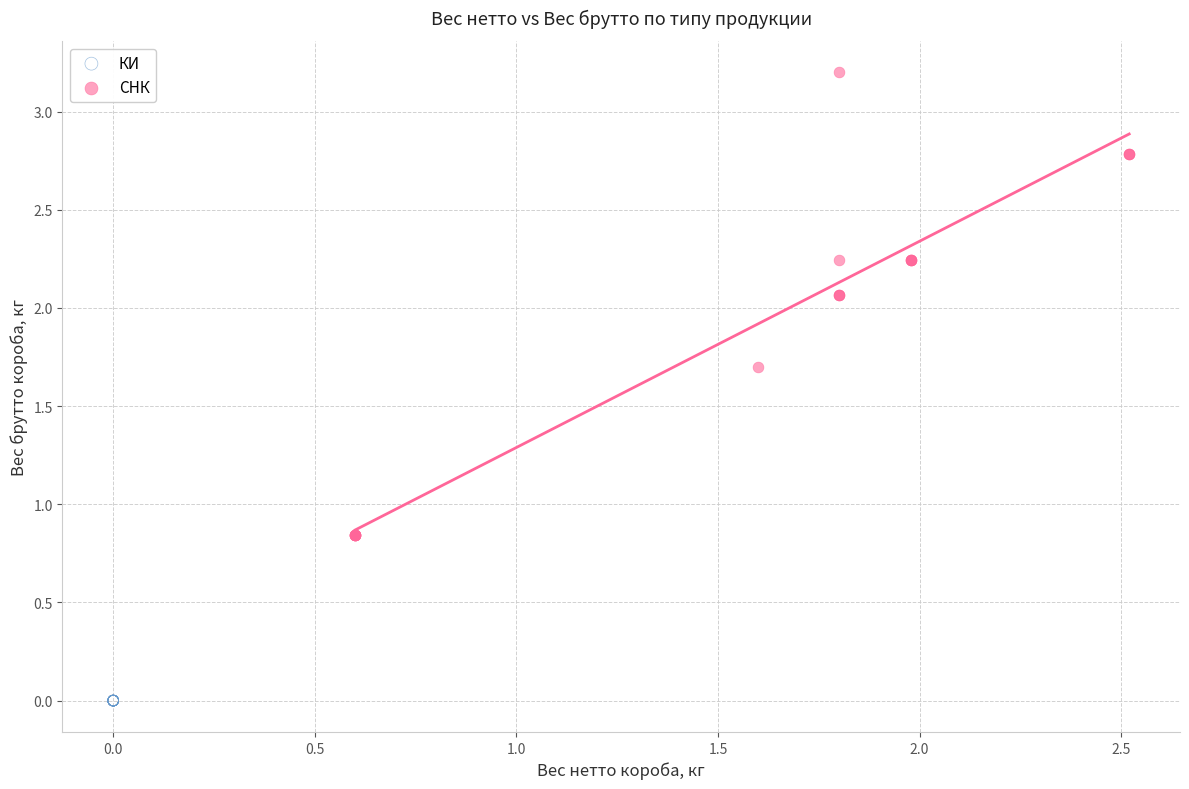

Which series reaches the minimum Y coordinate?

КИ